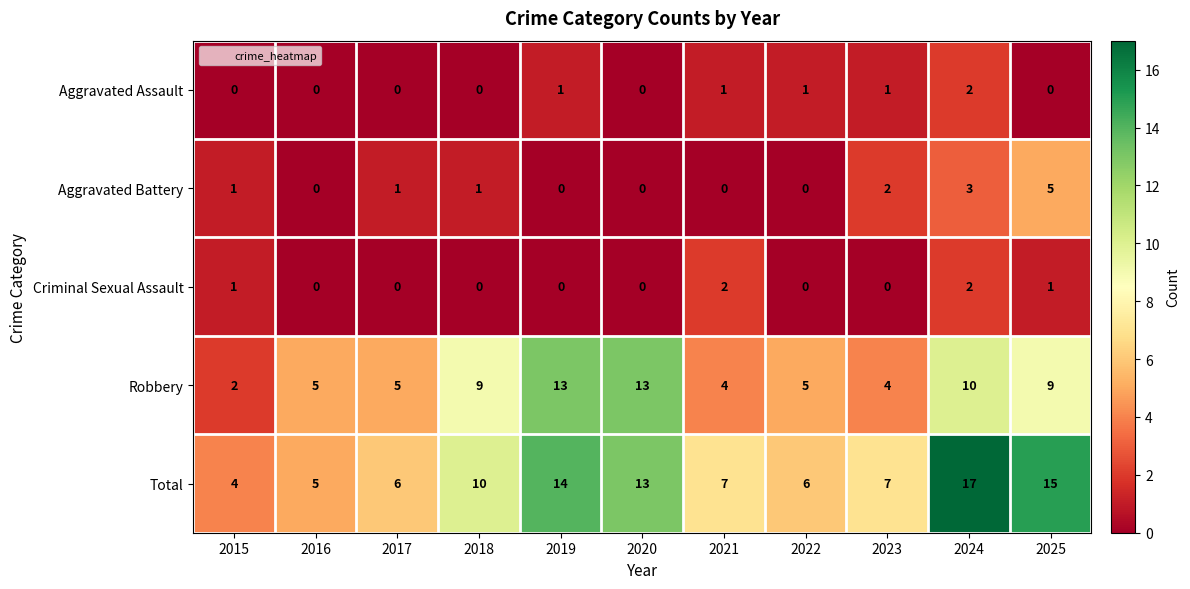

Between 2022 and 2024, which series saw the biggest shift?

Total